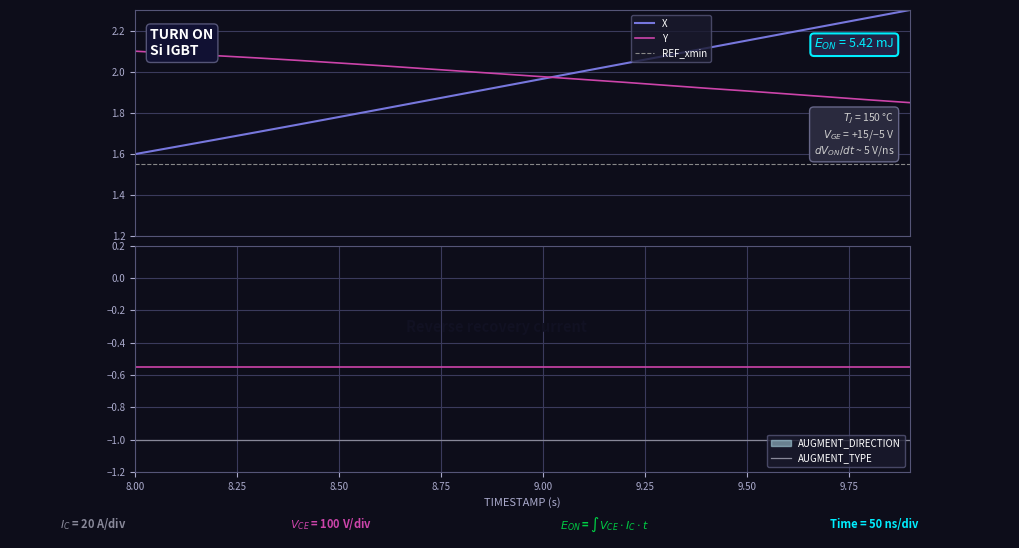

True or false: AUGMENT_TYPE has more than 1 points higher than both neighbors.

False